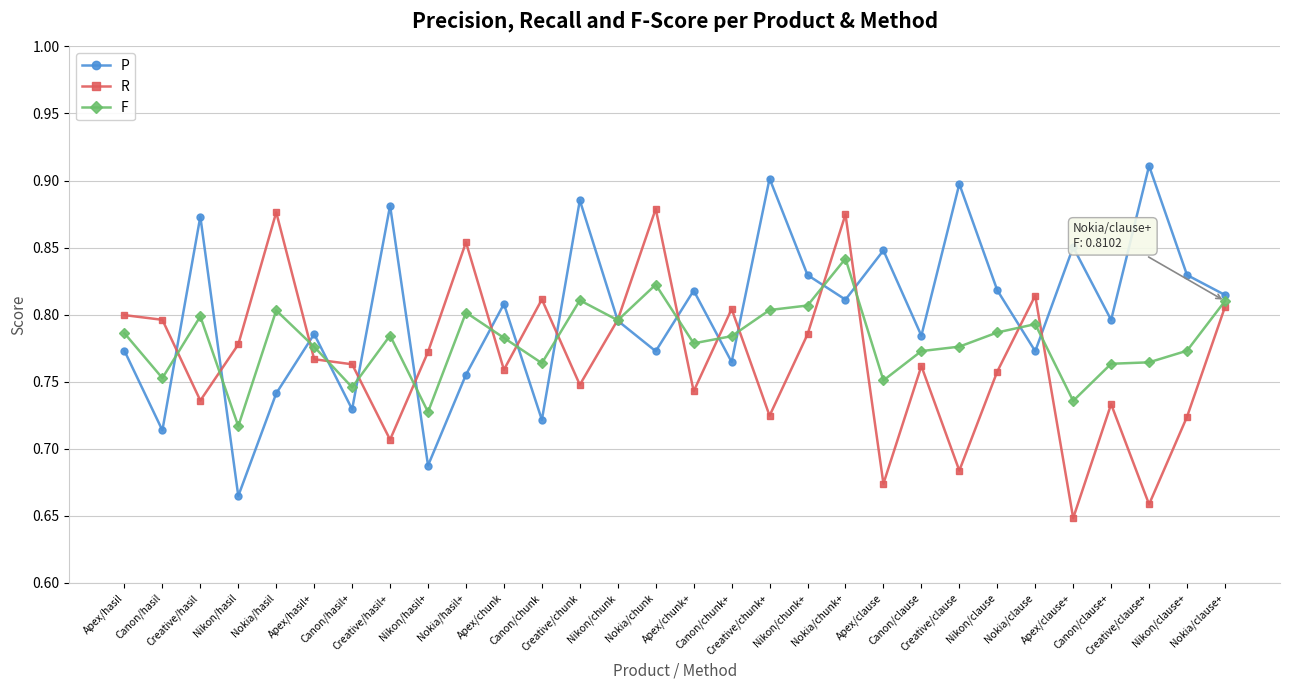

What position from the right is Nikon/clause+?

2